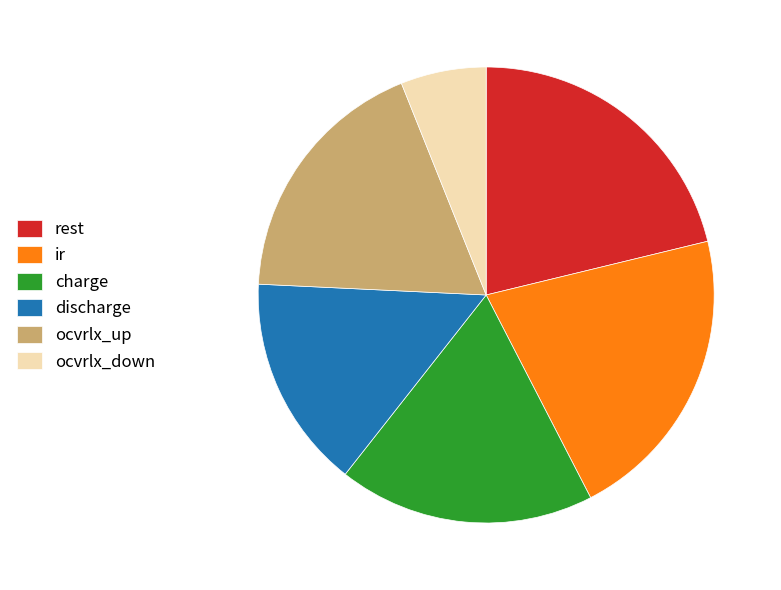

Combined, do ocvrlx_down and ocvrlx_up account for over 50%?

No